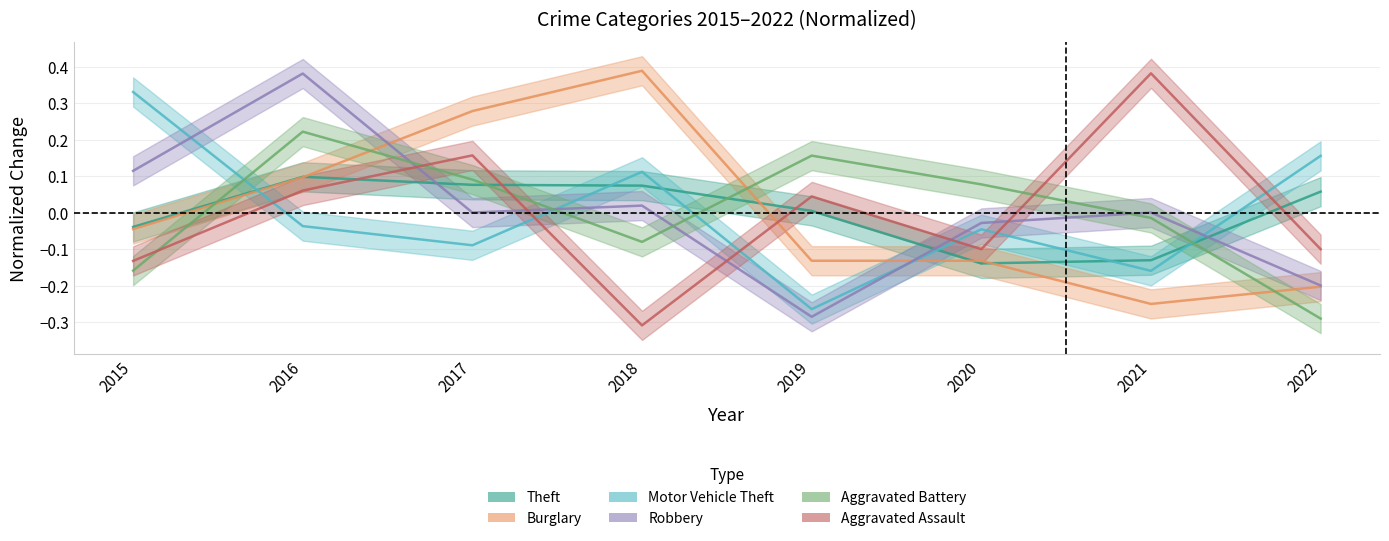

Reading left to right, extract all data points from this chart.

Theft: -0.0	0.1	0.1	0.1	0.0	-0.1	-0.1	0.1
Burglary: -0.0	0.1	0.3	0.4	-0.1	-0.1	-0.3	-0.2
Robbery: 0.1	0.4	0.0	0.0	-0.3	-0.0	0.0	-0.2
Motor Vehicle Theft: 0.3	-0.0	-0.1	0.1	-0.3	-0.0	-0.2	0.2
Aggravated Assault: -0.1	0.1	0.2	-0.3	0.0	-0.1	0.4	-0.1
Aggravated Battery: -0.2	0.2	0.1	-0.1	0.2	0.1	-0.0	-0.3